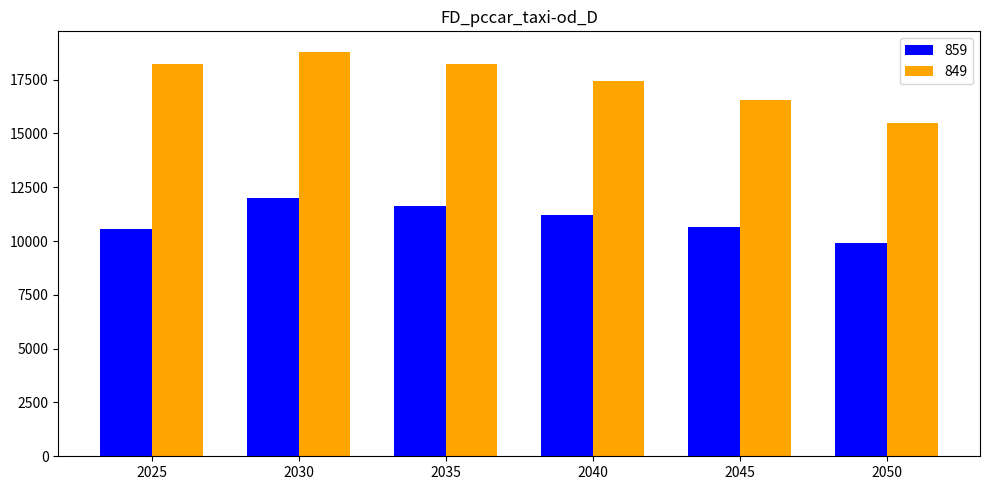

How many groups of bars are there?

6